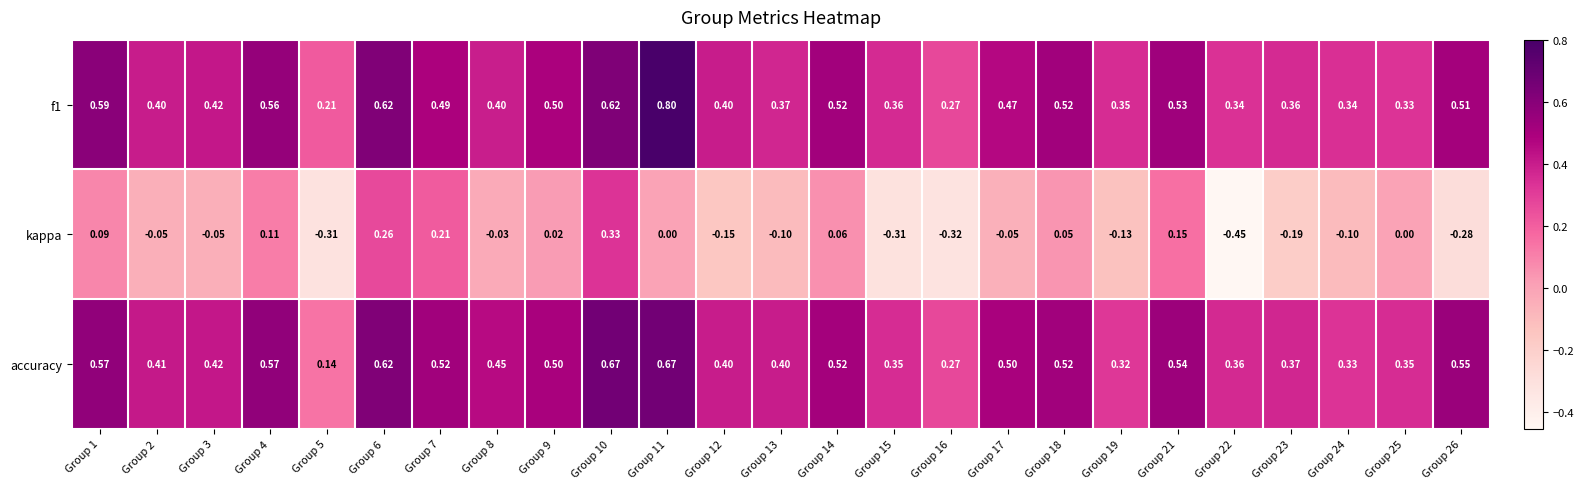

Which series has the largest range (max minus min)?

kappa